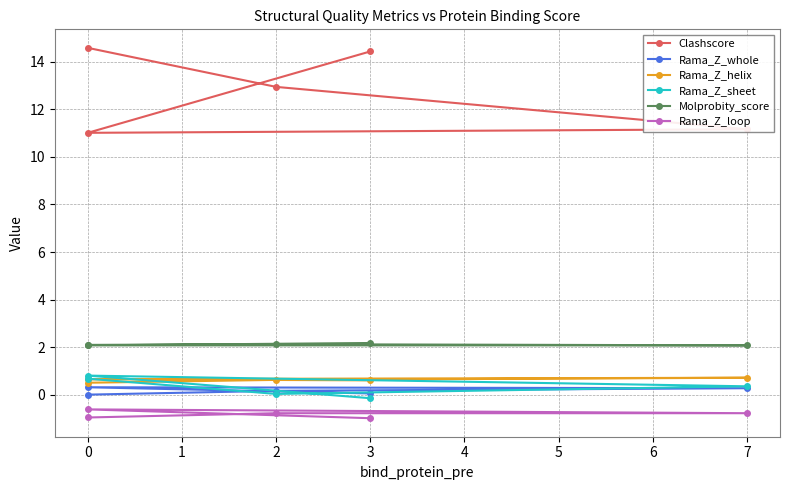

True or false: Clashscore and Molprobity_score cross at least once.

False